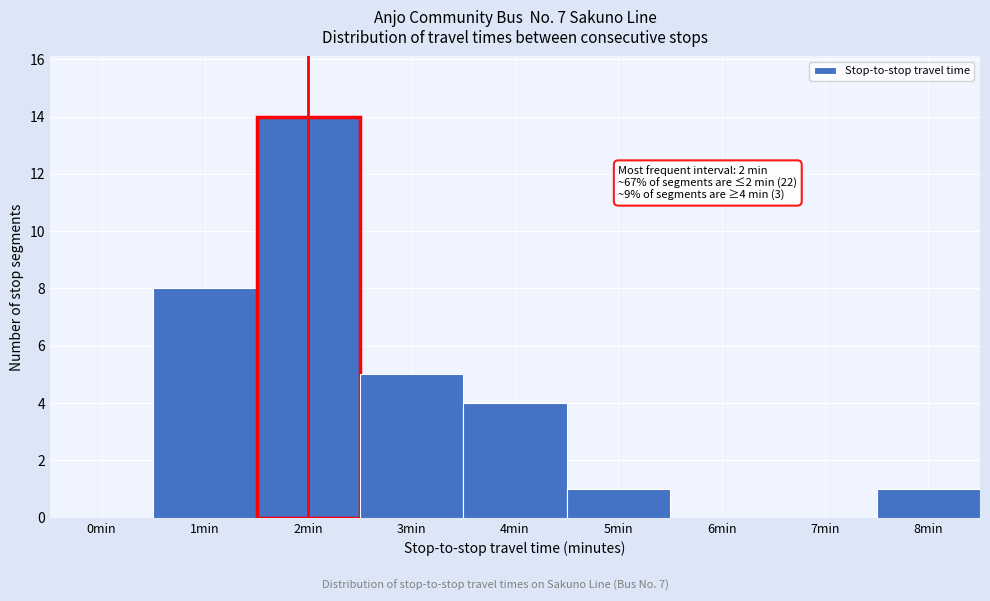

Reading right to left, list all the values displayed in this chart.

8min=1	7min=0	6min=0	5min=1	4min=4	3min=5	2min=14	1min=8	0min=0